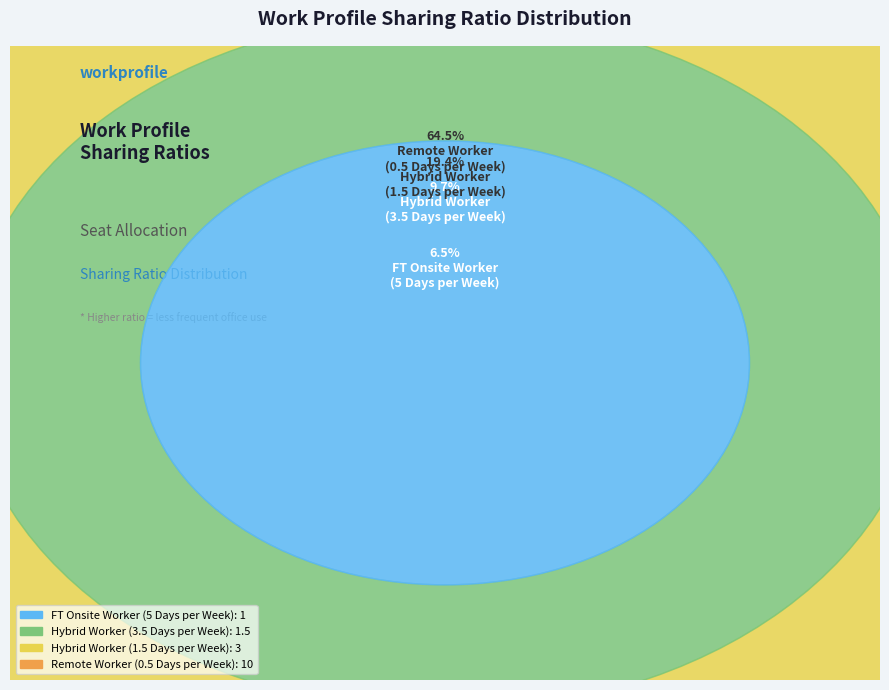

Which category has the biggest portion of the pie?

Remote Worker
(0.5 Days per Week)